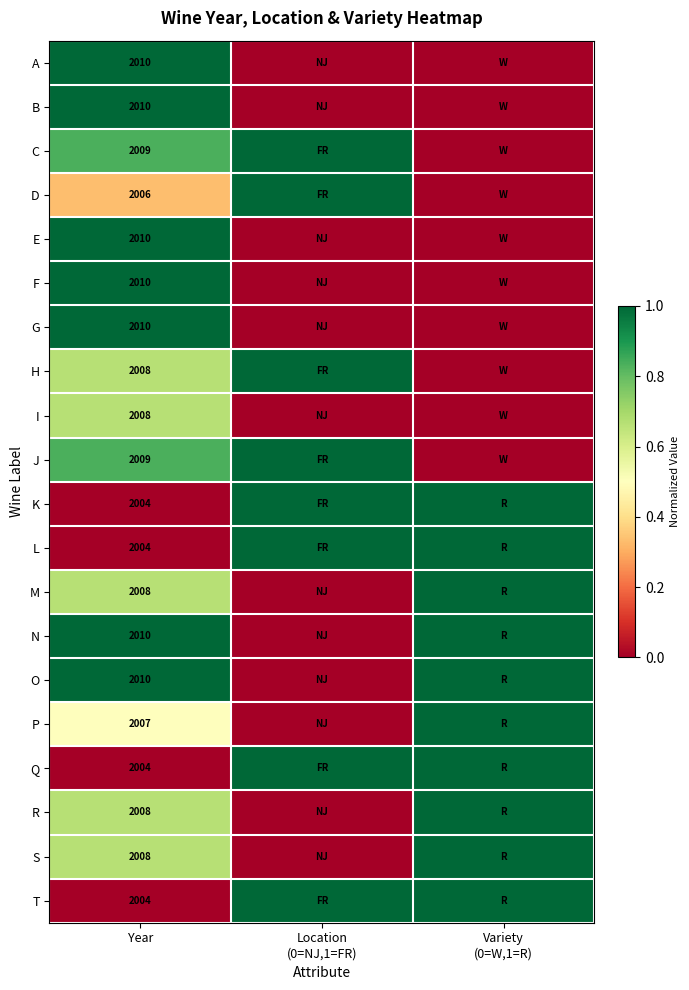

Is it true that I equals 2702 at Year?

False